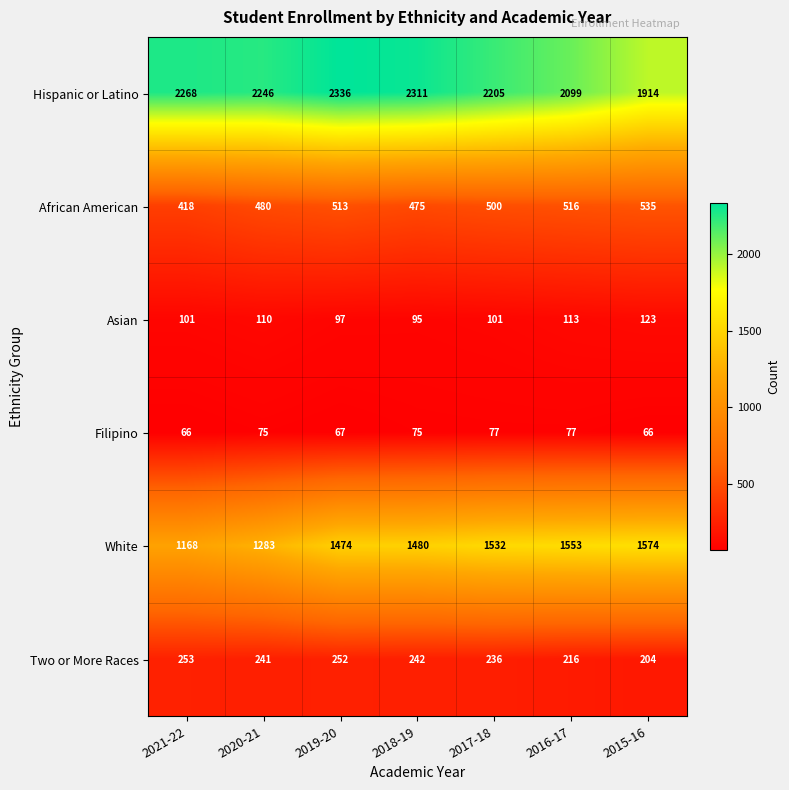

At which category is the sum across all series the highest?

2019-20